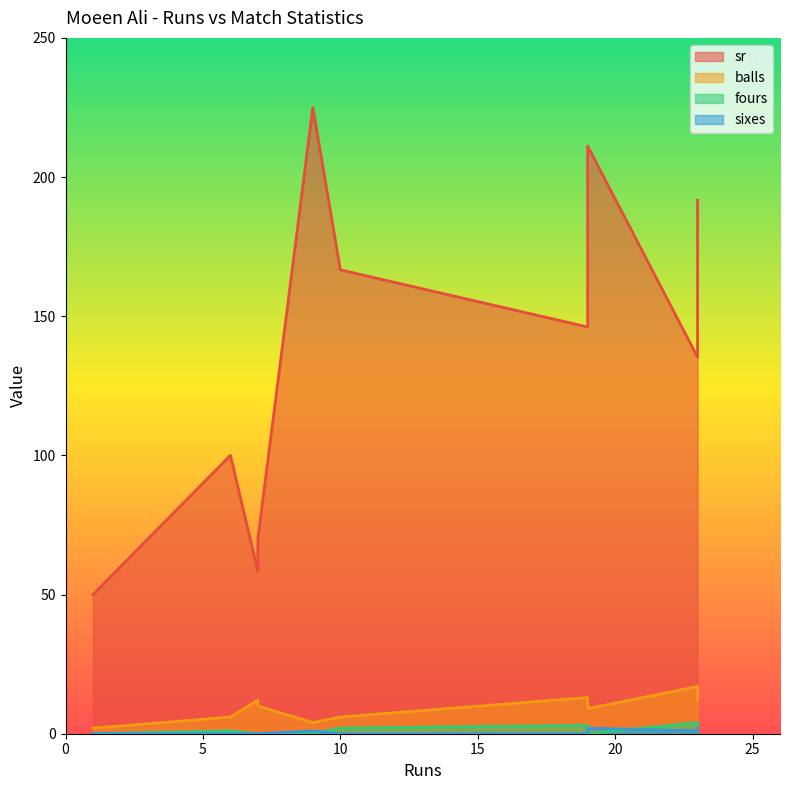

Which has a higher value, 10 or 6?

10